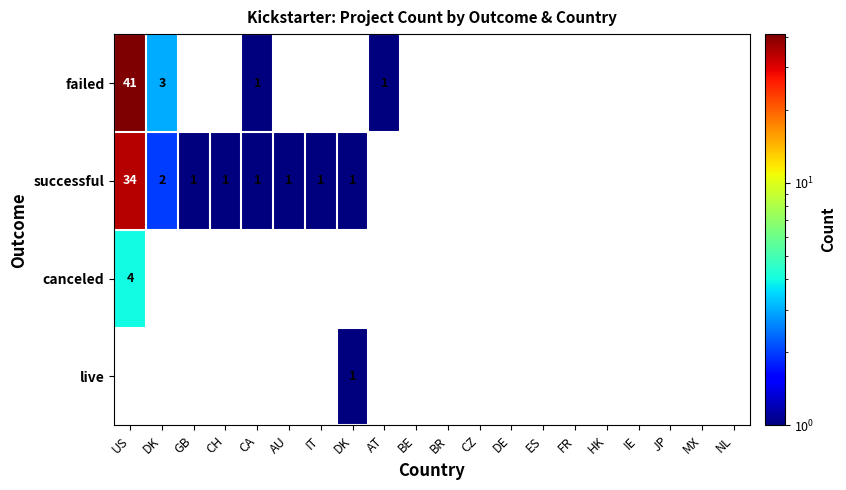

How many distinct data groups are displayed?

4